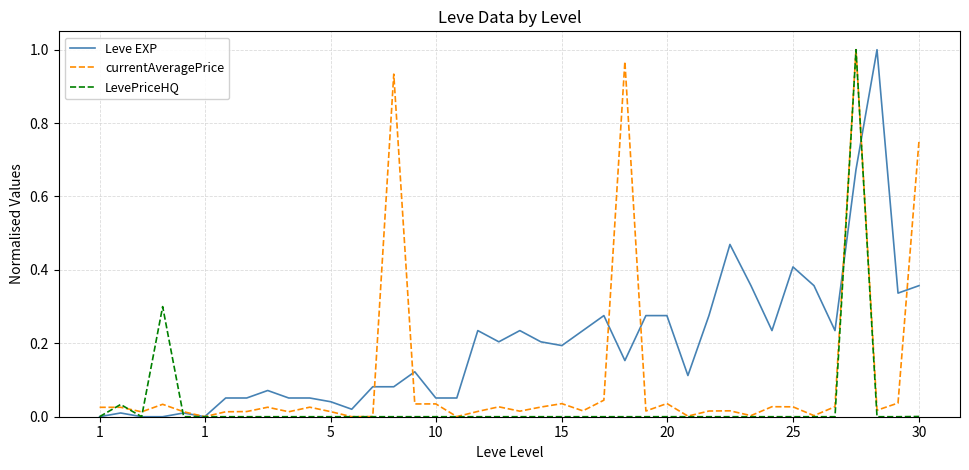

What are all the series names shown in the legend?

Leve EXP, currentAveragePrice, LevePriceHQ